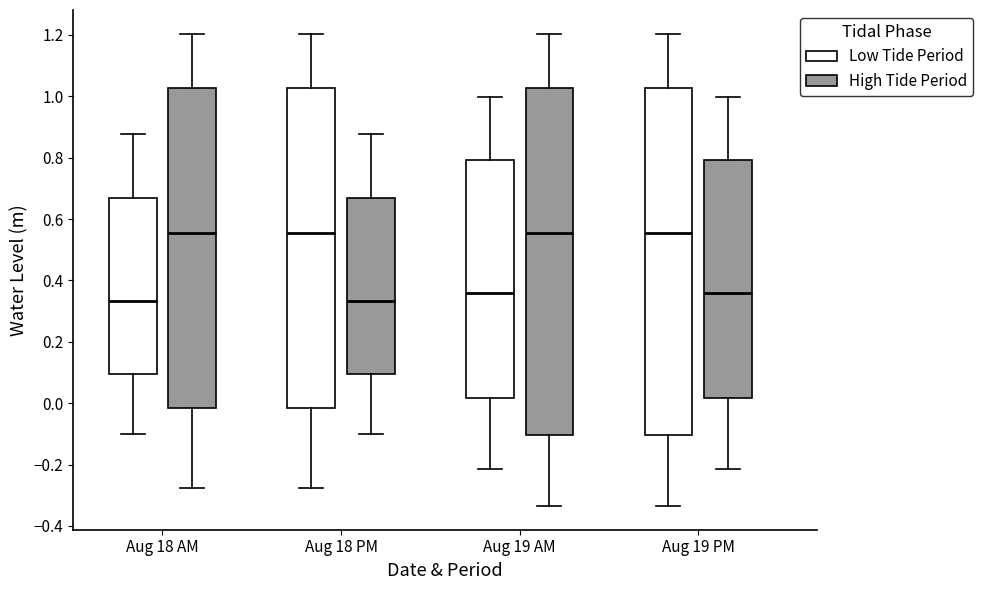

Where does the lower whisker of the box for Aug 18 AM (Low Tide Period) end on the y-axis? The values are not printed on the chart, so give them approximately, as read against the axis.

-0.10